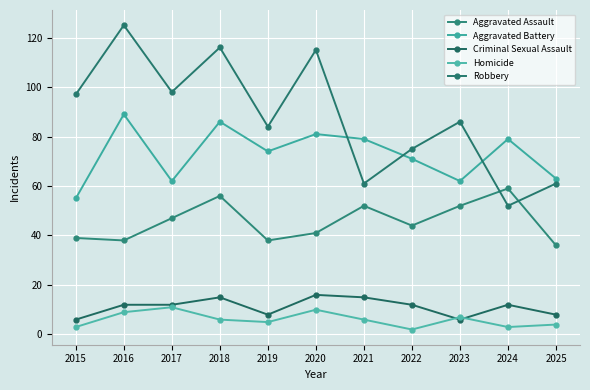

True or false: Aggravated Battery has a value of 74 at 2019.

True